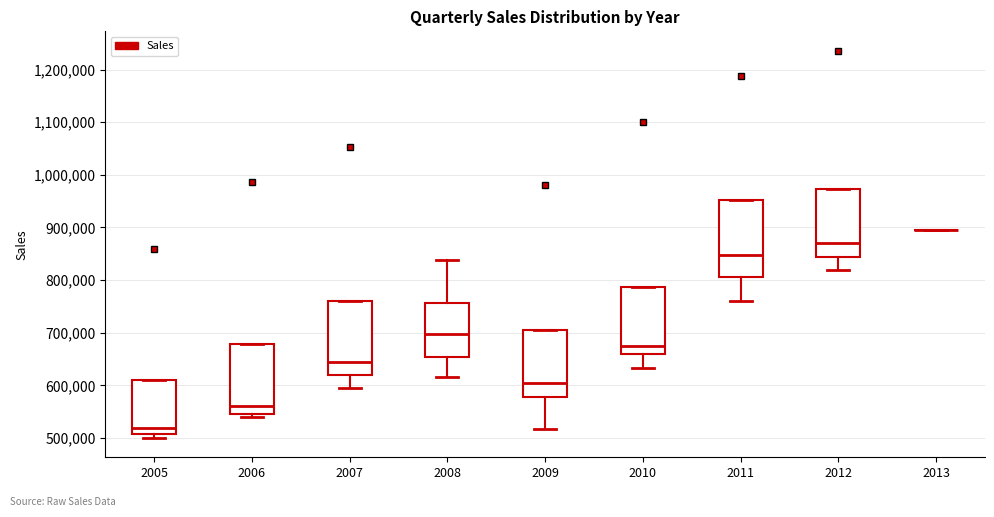

Reading left to right, transcribe this box plot: for each box, give where its median line is, the range the box spans, and where its two whiskers end, as read against the y-axis. The values are not printed on the chart, so give them approximately, as read against the axis.

2005: median 520000, box 510000 to 610000, whiskers 500000 to 610000
2006: median 560000, box 550000 to 680000, whiskers 540000 to 680000
2007: median 640000, box 620000 to 760000, whiskers 600000 to 760000
2008: median 700000, box 650000 to 760000, whiskers 620000 to 840000
2009: median 610000, box 580000 to 700000, whiskers 520000 to 700000
2010: median 680000, box 660000 to 790000, whiskers 630000 to 790000
2011: median 850000, box 810000 to 950000, whiskers 760000 to 950000
2012: median 870000, box 840000 to 970000, whiskers 820000 to 970000
2013: box collapsed to a line at 900000, whiskers 900000 to 900000